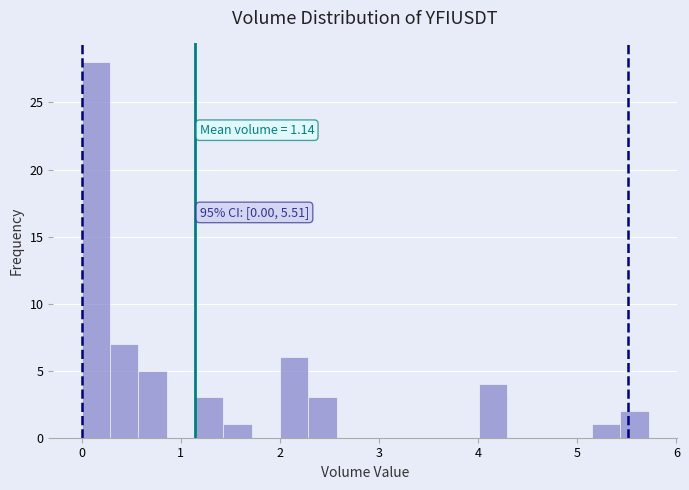

Around what value on the x-axis is the tallest bar? Give the approximate position of its centre, as read against the axis.

0.1